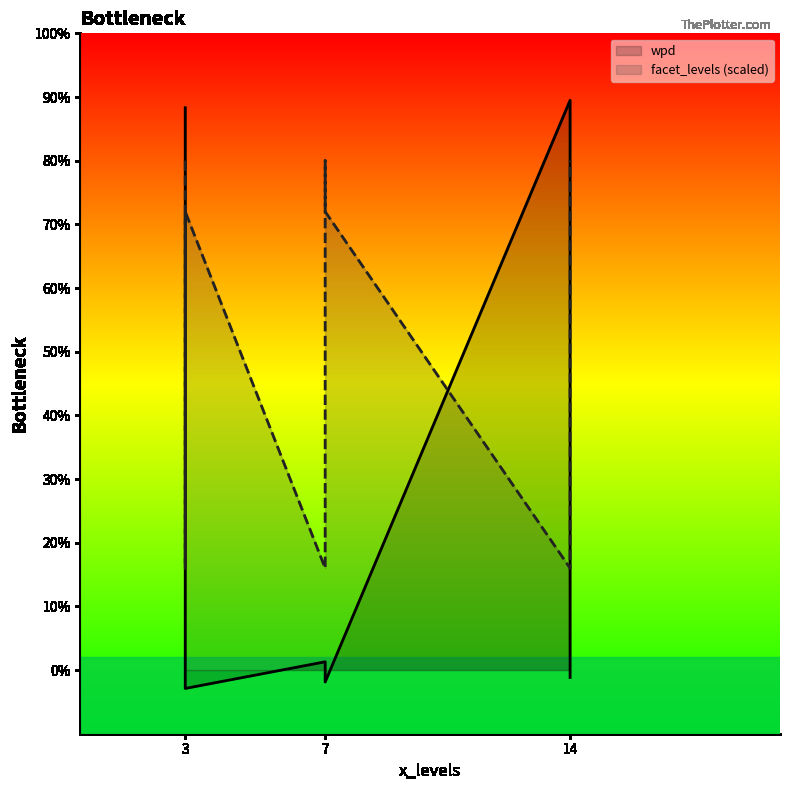

Does the chart have visible grid lines?

No